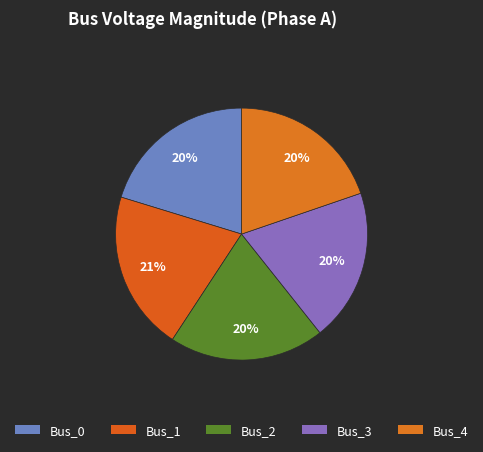

How many slices are in this pie chart?

5